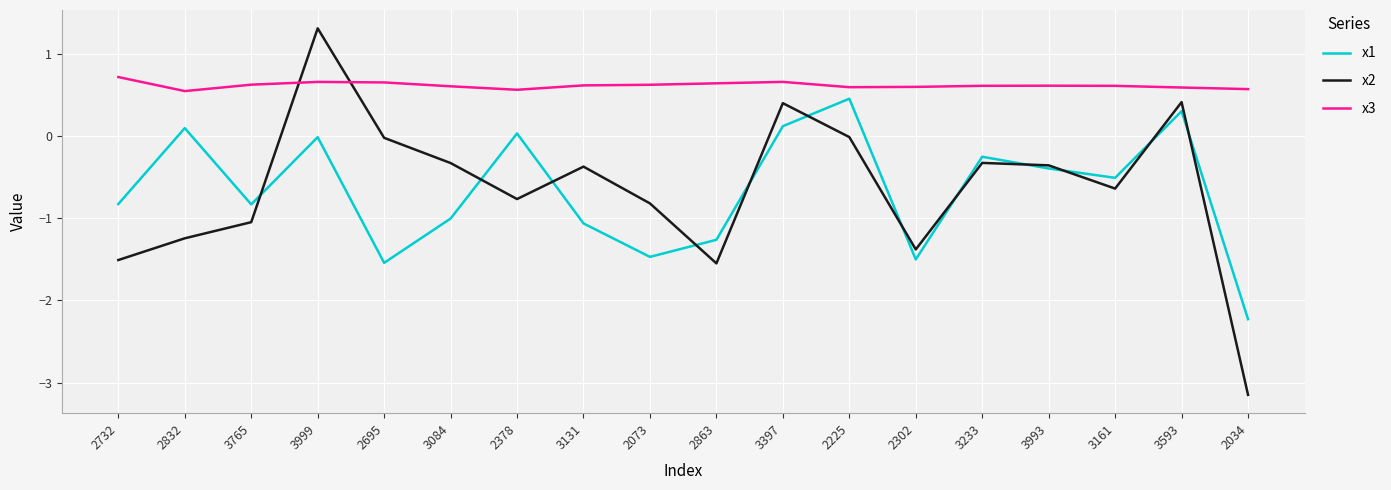

True or false: x3 and x2 intersect in this chart.

True